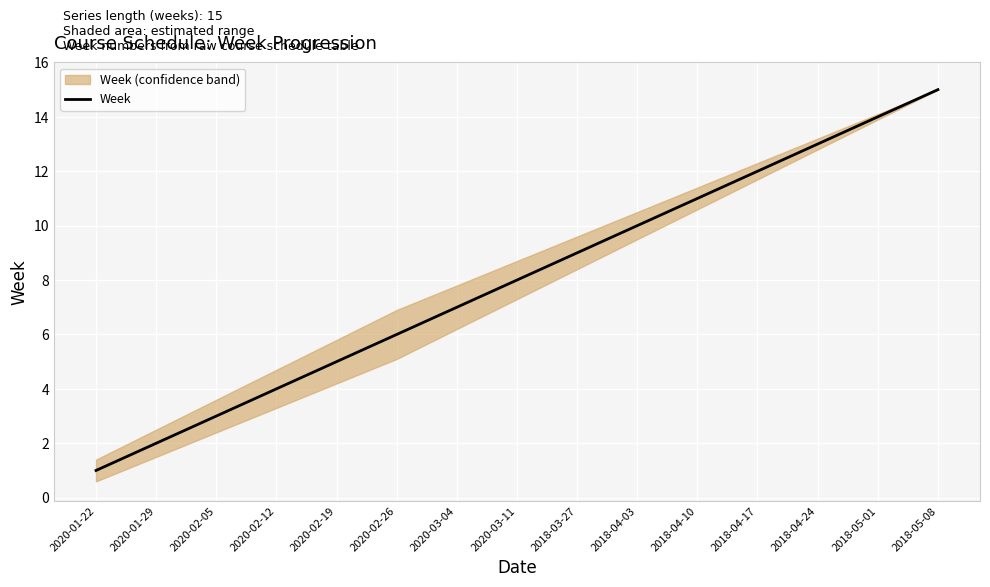

What is the sum of the values at 2020-02-19 and 2020-03-04?

12